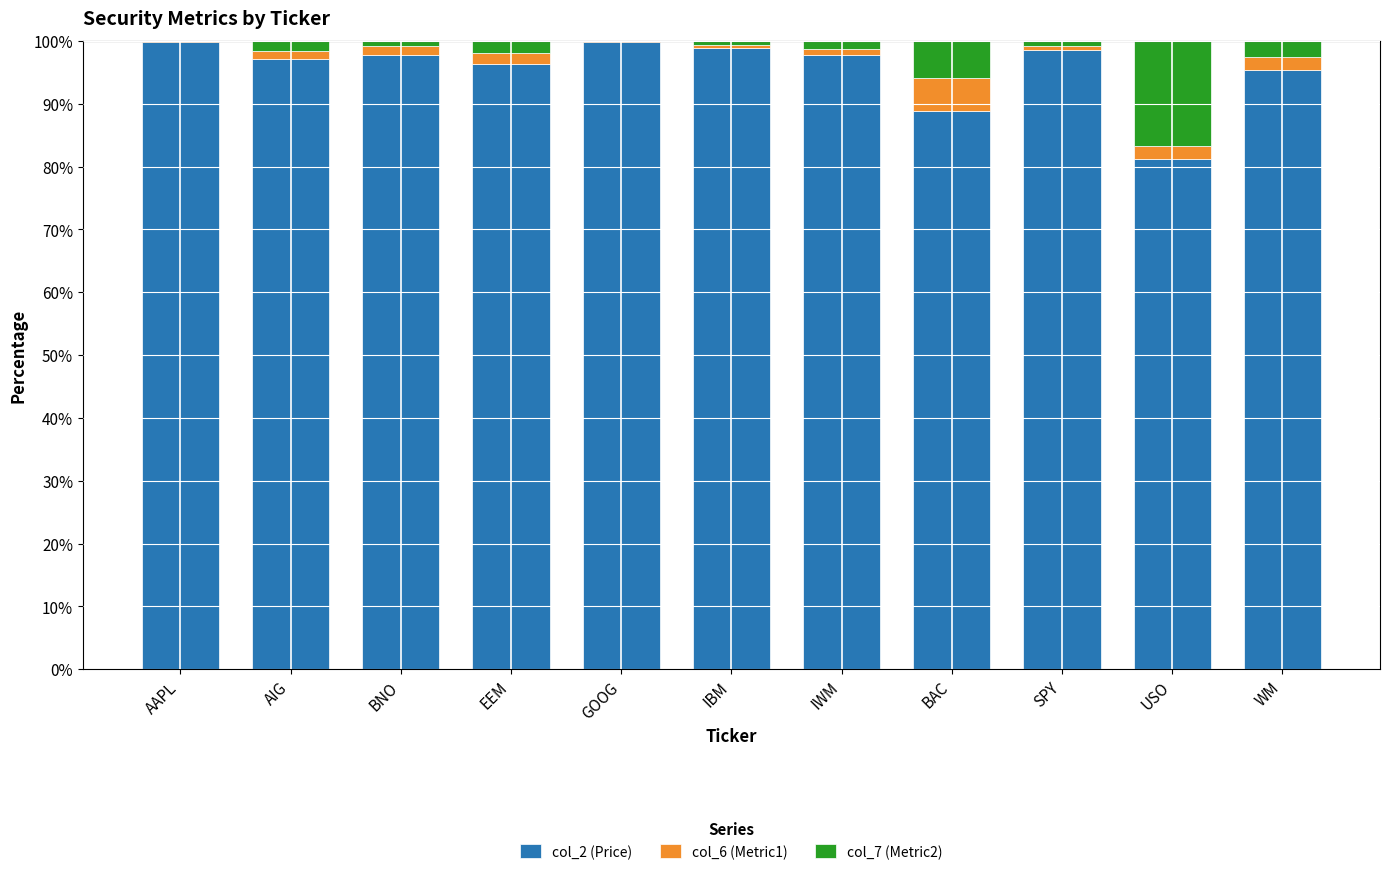

Does the chart contain stacked bars?

Yes